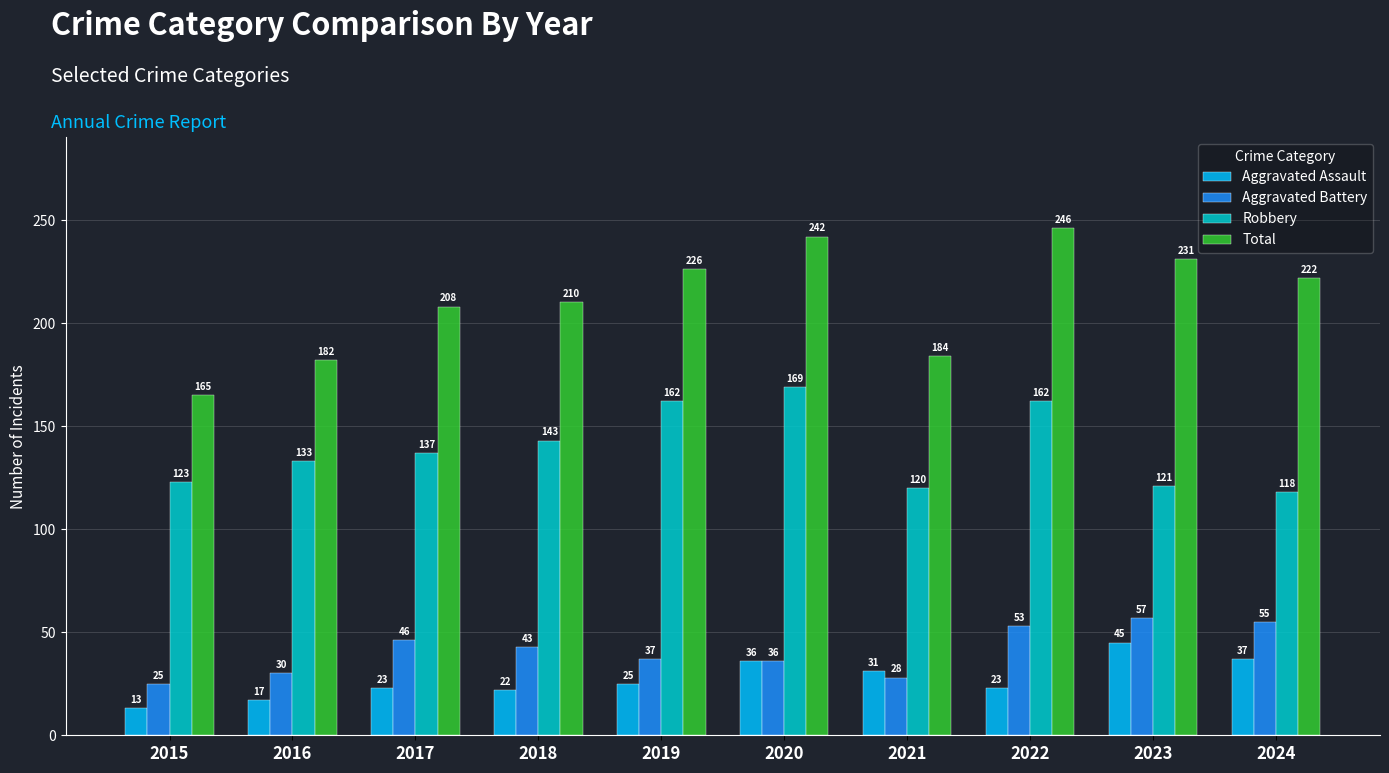

Rank the series at 2018 from highest to lowest value.

Total, Robbery, Aggravated Battery, Aggravated Assault